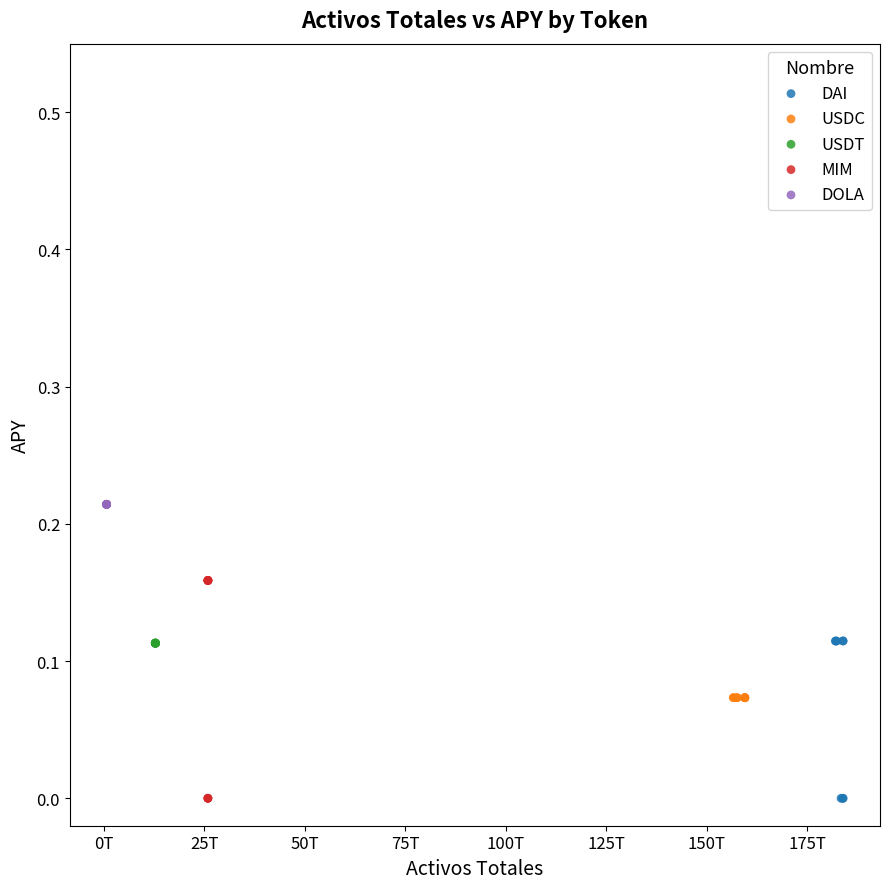

Which series has the widest spread of Y values?

MIM